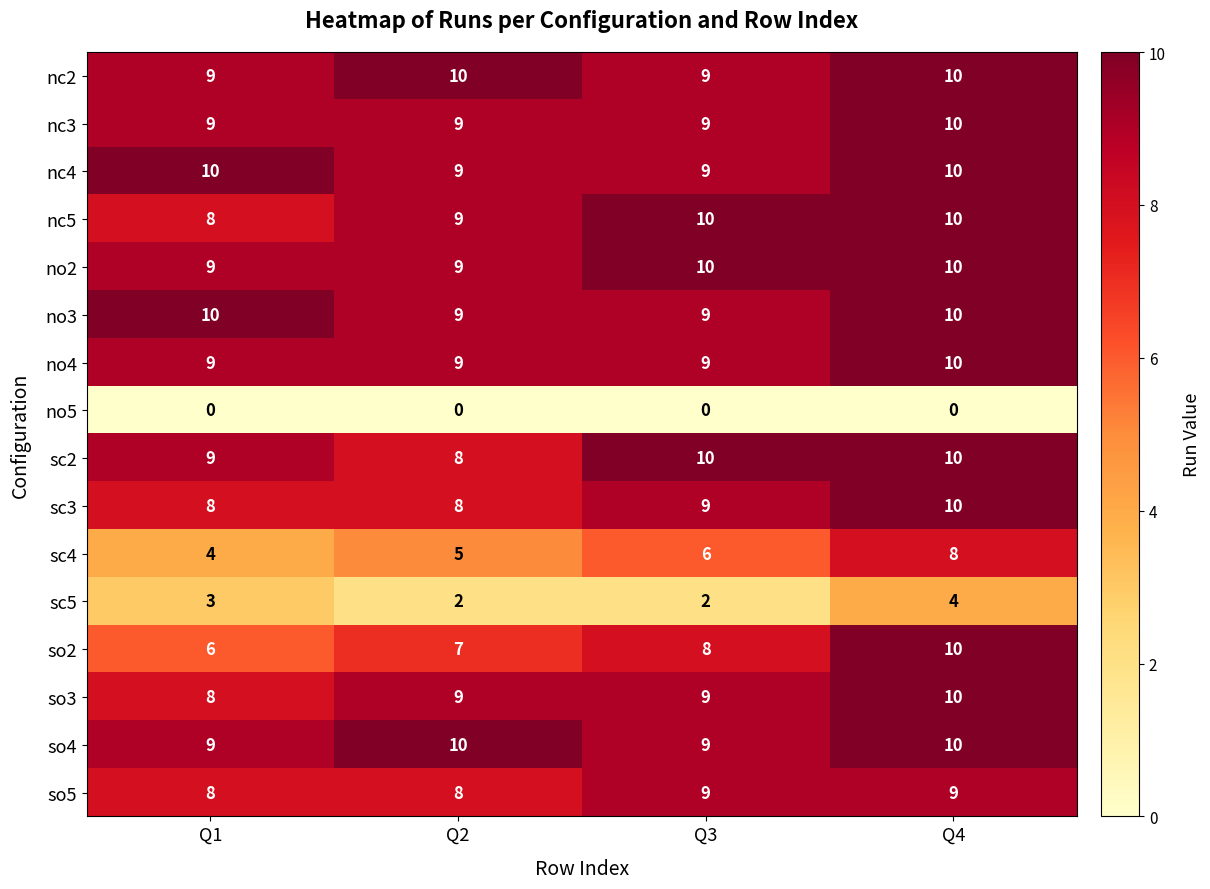

How many data points does each series have?

4